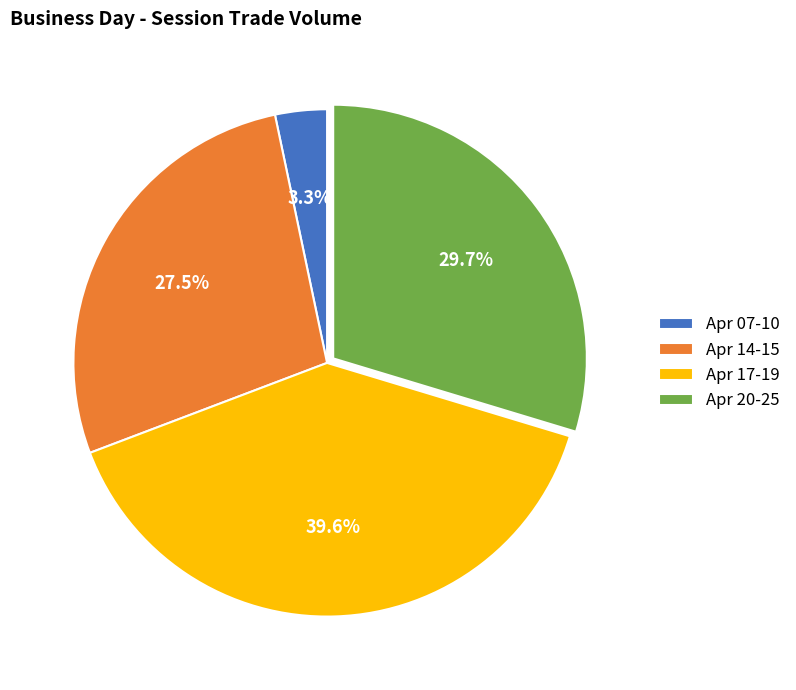

To the nearest percent, what is the average slice percentage?

25%